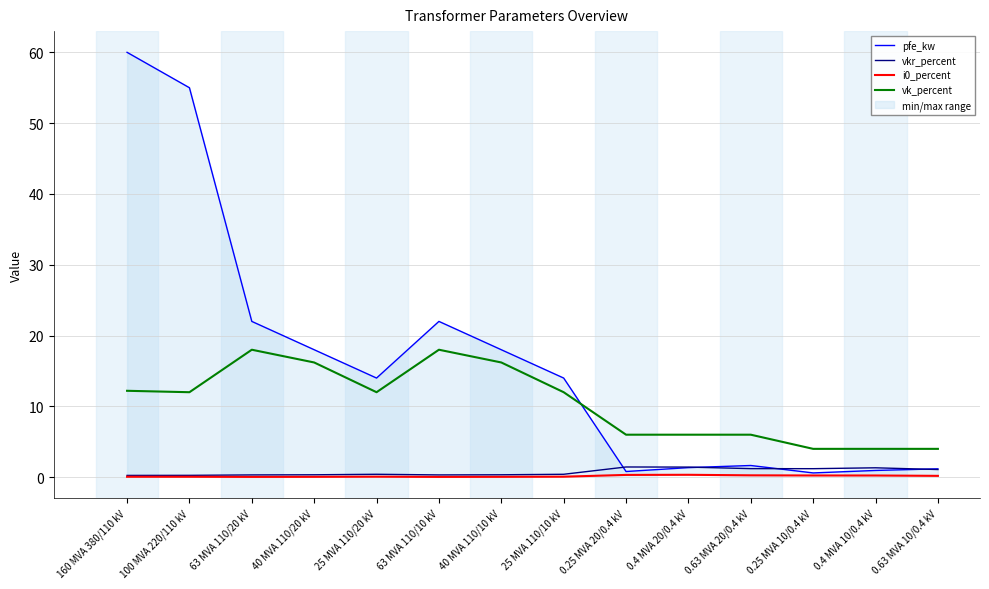

What is the label of the 2nd point from the right?

0.4 MVA 10/0.4 kV